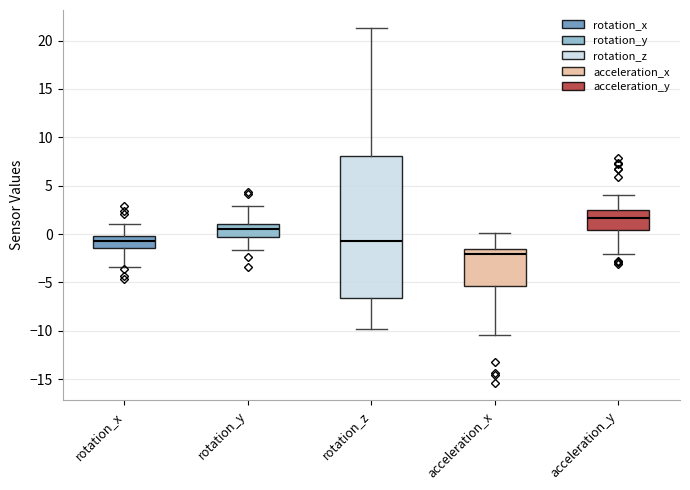

Which box has the highest median line?

acceleration_y